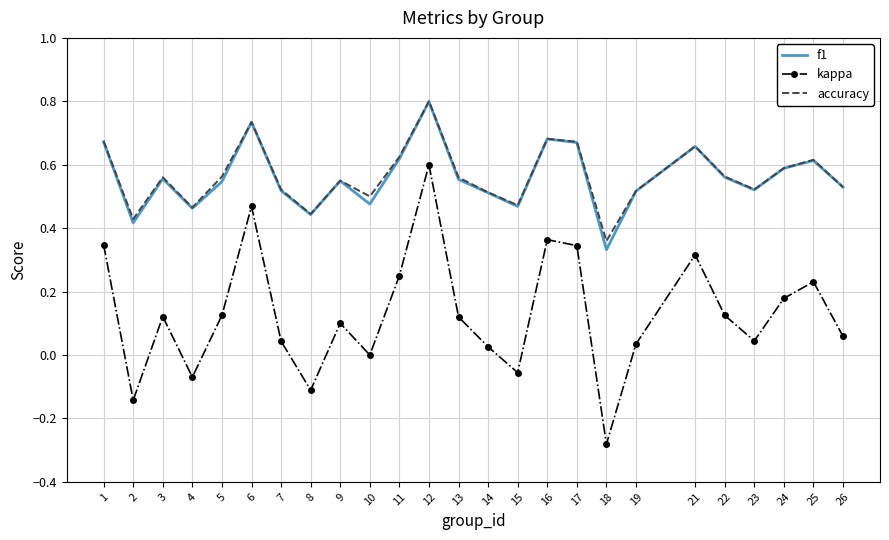

Is it true that accuracy equals 0.6 at 2?

False